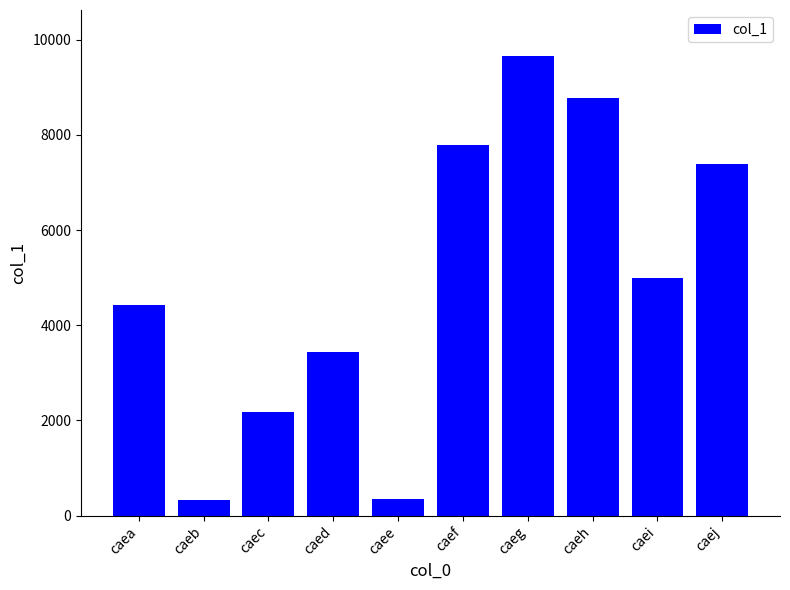

What is the value of the 5th bar from the left?

343